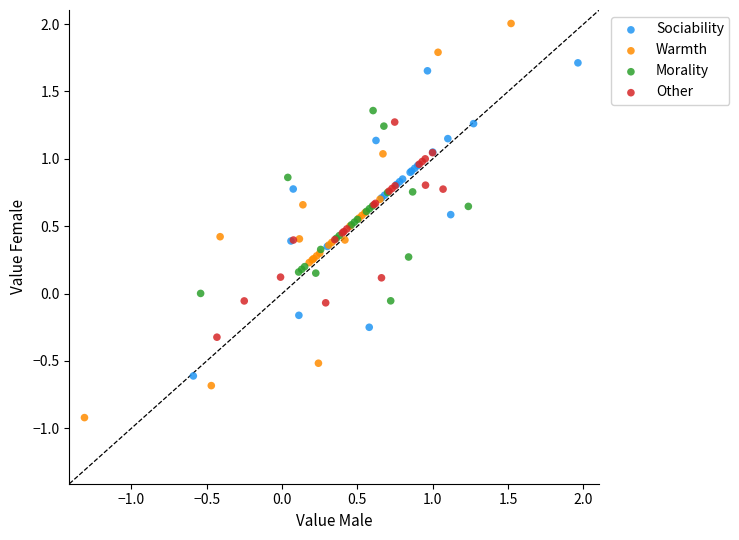

Which series contains the lowest Y value?

Warmth